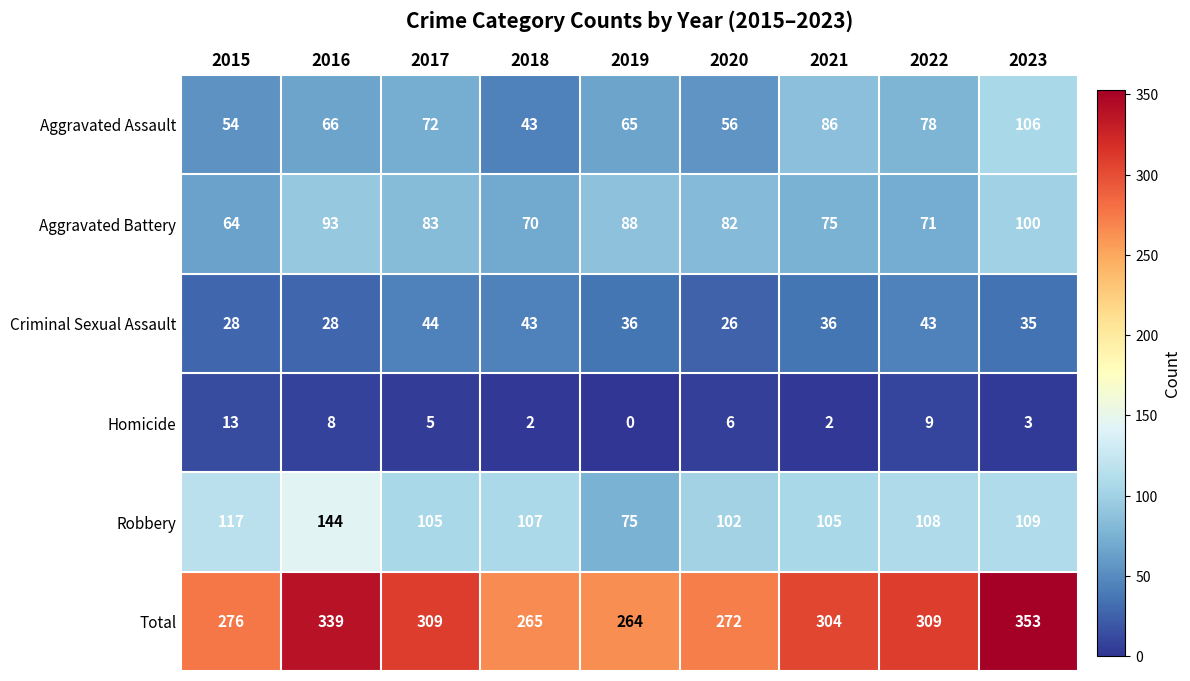

What is the total value across all series at 2018?

530